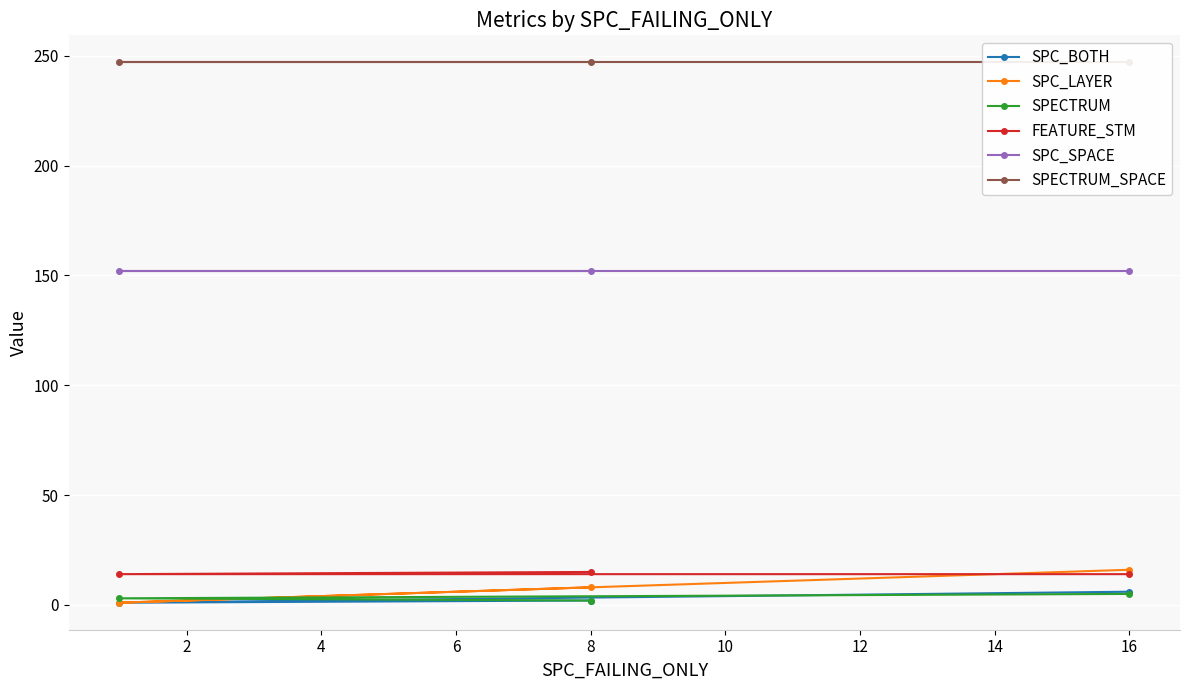

Is it true that SPC_SPACE equals 152 at 16?

True